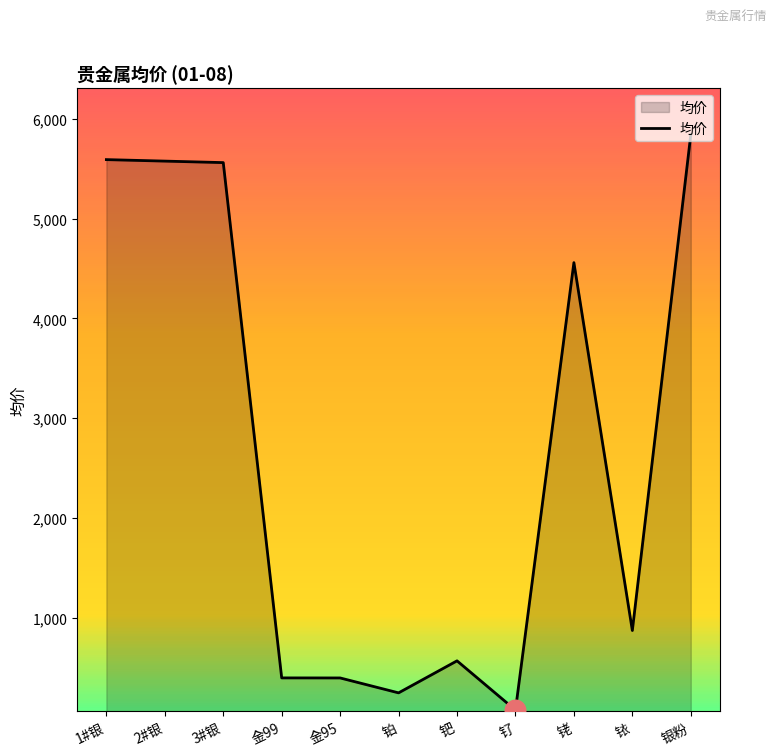

What is the change in value from 1#银 to 2#银?

-15.0